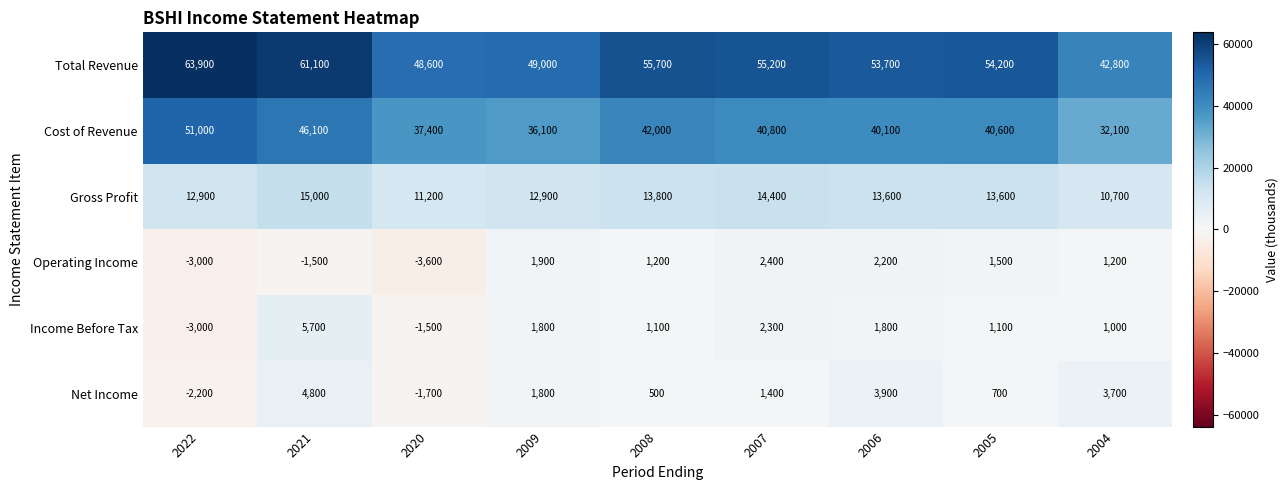

The value of Net Income at 2006 is 3900. True or false?

True